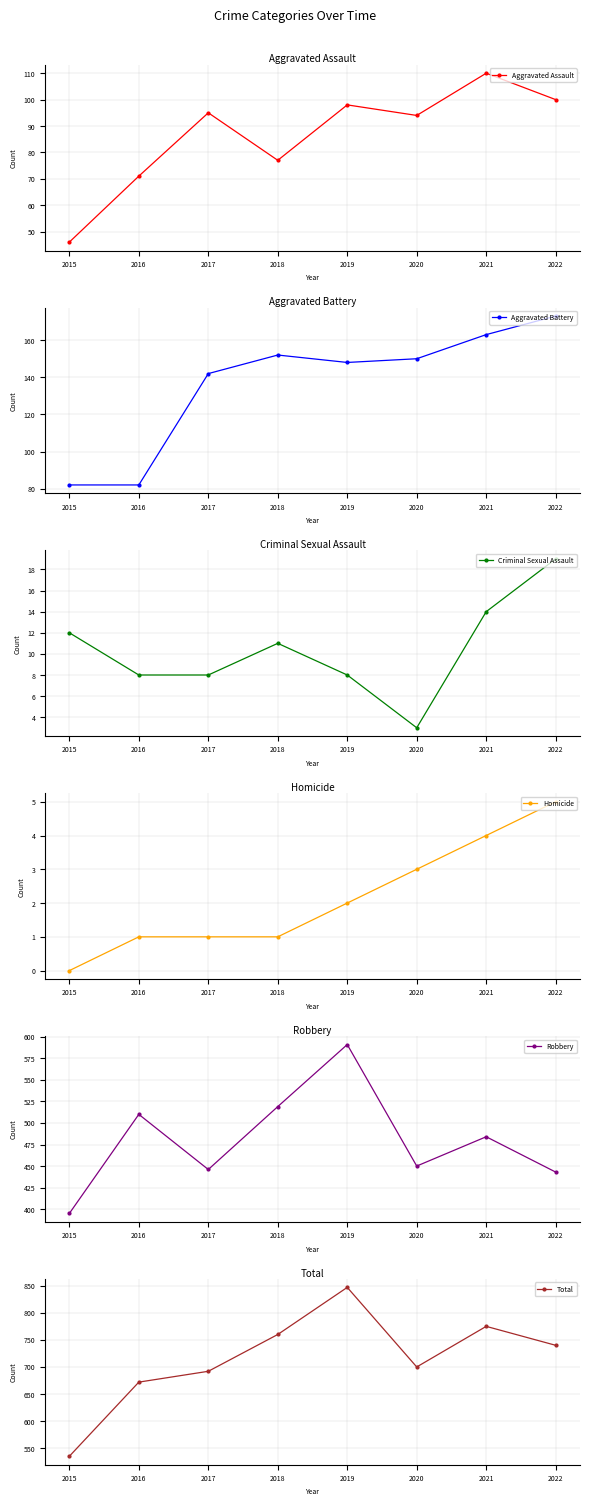

Where is Aggravated Battery nearest to the value 127?

2017